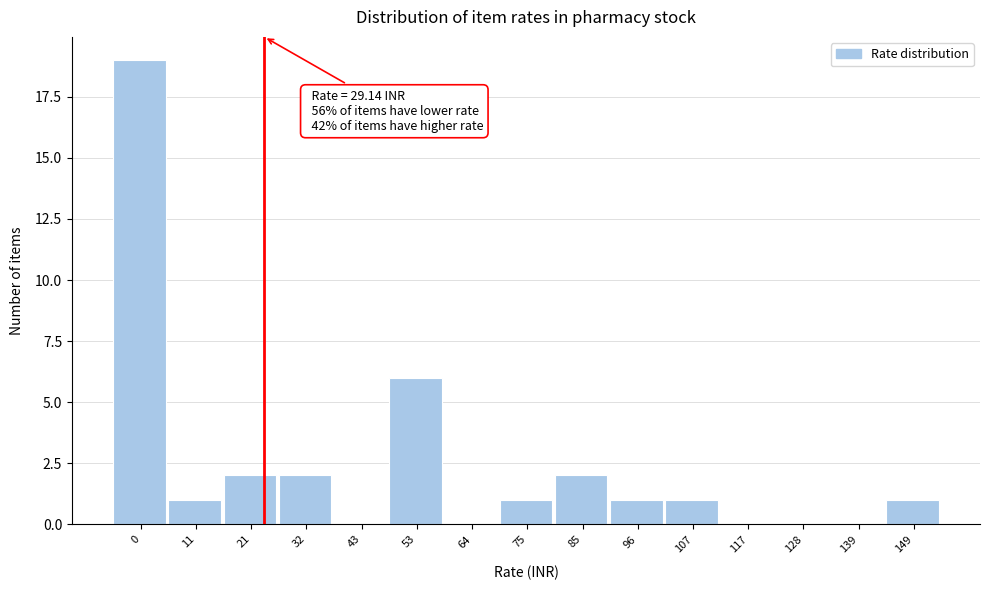

Reading right to left, transcribe all the data shown in this chart.

149=1	139=0	128=0	117=0	107=1	96=1	85=2	75=1	64=0	53=6	43=0	32=2	21=2	11=1	0=19